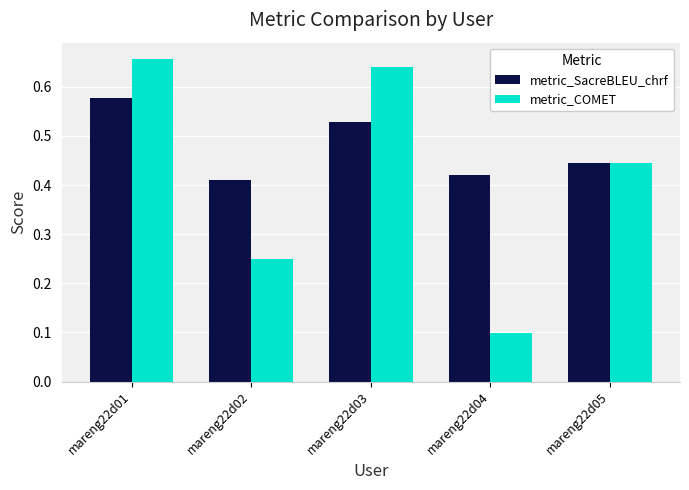

Where is metric_COMET nearest to the value 0?

mareng22d04